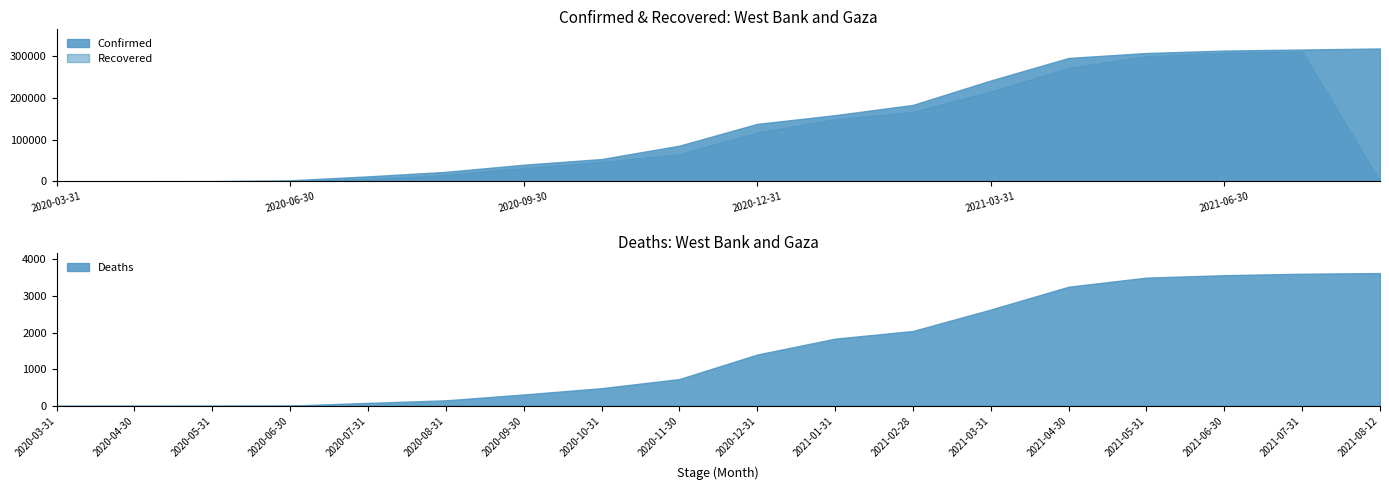

What is the label of the 15th point from the right?

2020-06-30